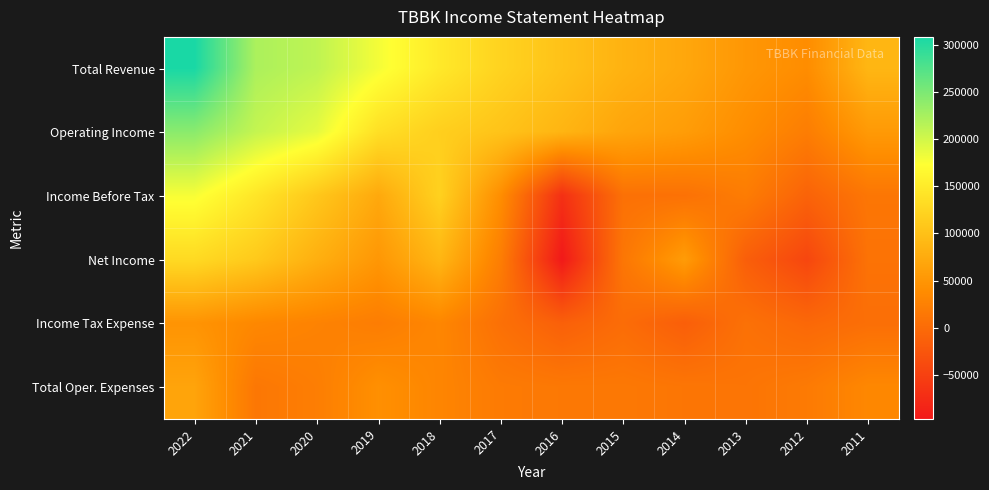

Which series has the largest range (max minus min)?

Total Revenue